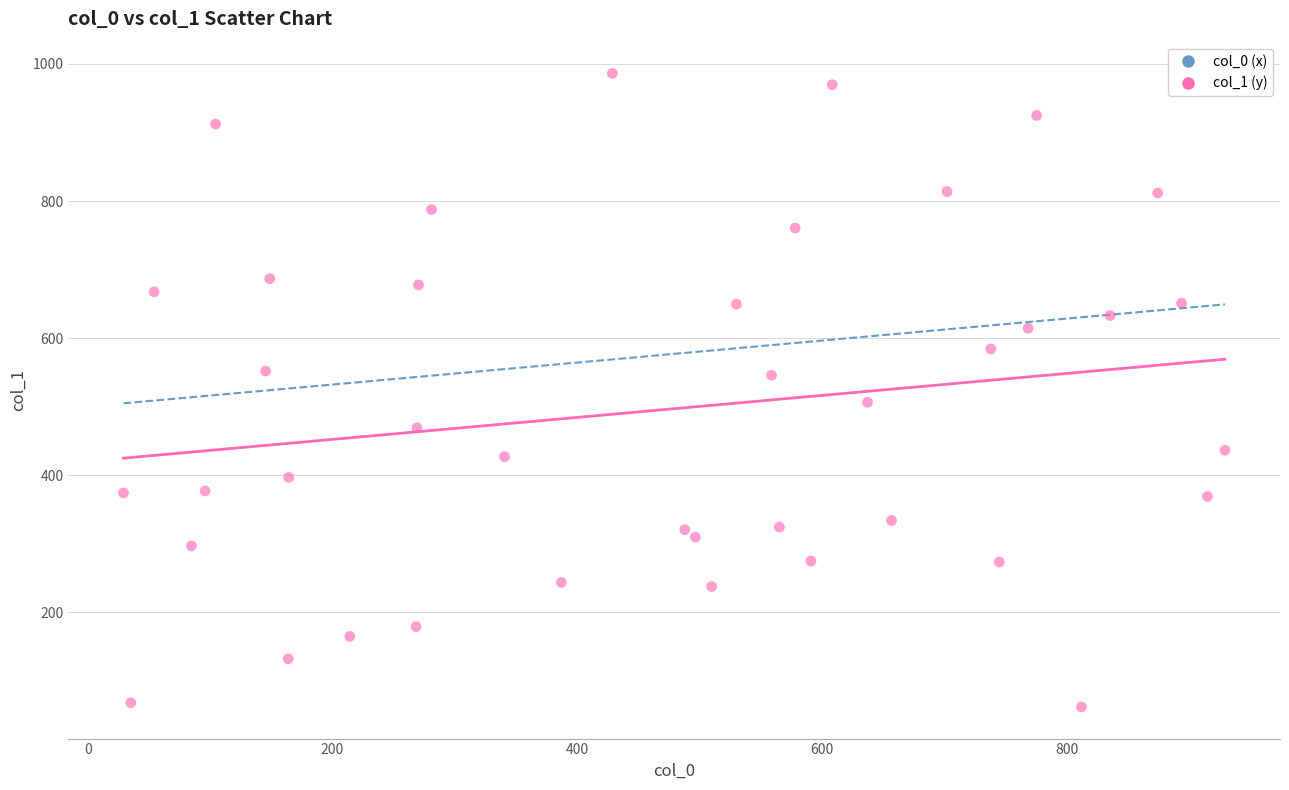

What is the range of X values (max minus min)?

900.1